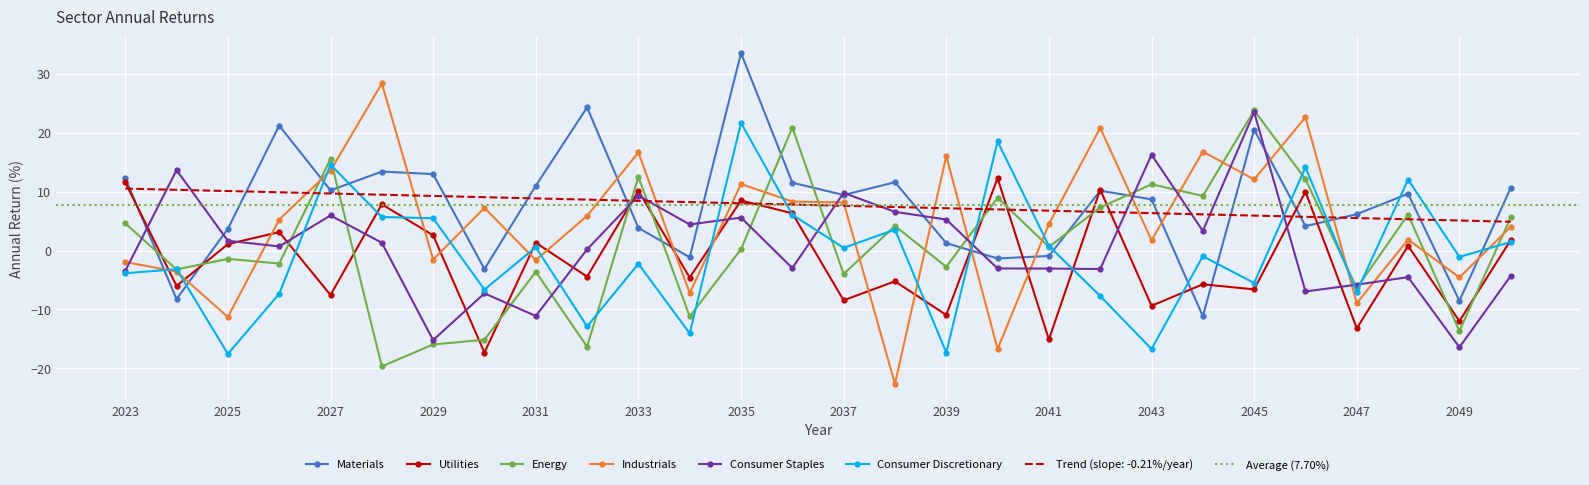

Reading left to right, transcribe all the data shown in this chart.

Materials: 12.3	-8.2	3.7	21.2	10.2	13.4	13.0	-3.2	11.0	24.3	3.8	-1.2	33.5	11.5	9.4	11.6	1.3	-1.4	-0.9	10.2	8.7	-11.2	20.5	4.1	6.2	9.6	-8.5	10.6
Utilities: 11.6	-6.0	1.1	3.1	-7.6	7.9	2.6	-17.3	1.3	-4.4	10.1	-4.6	8.5	6.3	-8.5	-5.2	-11.0	12.3	-15.1	10.4	-9.4	-5.7	-6.6	10.0	-13.2	0.8	-12.0	1.8
Energy: 4.6	-3.2	-1.4	-2.2	15.6	-19.7	-16.0	-15.2	-3.6	-16.3	12.5	-11.2	0.2	20.9	-4.0	4.2	-2.8	9.0	0.6	7.3	11.2	9.3	23.8	12.1	-6.4	6.1	-13.7	5.6
Industrials: -2.0	-3.6	-11.3	5.3	13.6	28.4	-1.5	7.2	-1.6	5.9	16.7	-7.2	11.3	8.3	8.2	-22.7	16.1	-16.7	4.5	20.8	1.7	16.8	12.1	22.6	-8.9	1.9	-4.6	4.0
Consumer Staples: -3.5	13.7	1.7	0.7	5.9	1.3	-15.2	-7.3	-11.1	0.2	9.3	4.4	5.6	-3.0	9.8	6.6	5.3	-3.1	-3.1	-3.1	16.3	3.3	23.5	-7.0	-5.8	-4.5	-16.4	-4.3
Consumer Discretionary: -3.9	-3.2	-17.6	-7.4	14.6	5.7	5.5	-6.6	0.6	-12.9	-2.3	-14.1	21.7	6.1	0.5	3.6	-17.3	18.5	0.8	-7.7	-16.7	-1.0	-5.5	14.1	-7.0	12.0	-1.1	1.5